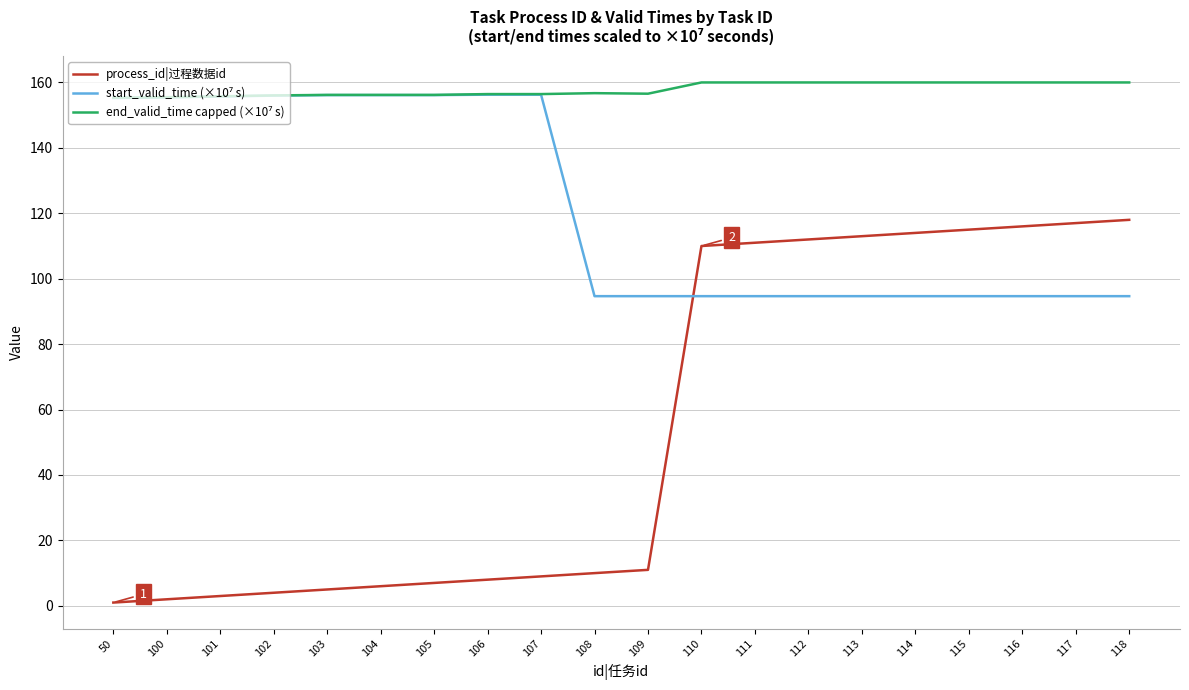

Which series has the largest range (max minus min)?

process_id|过程数据id